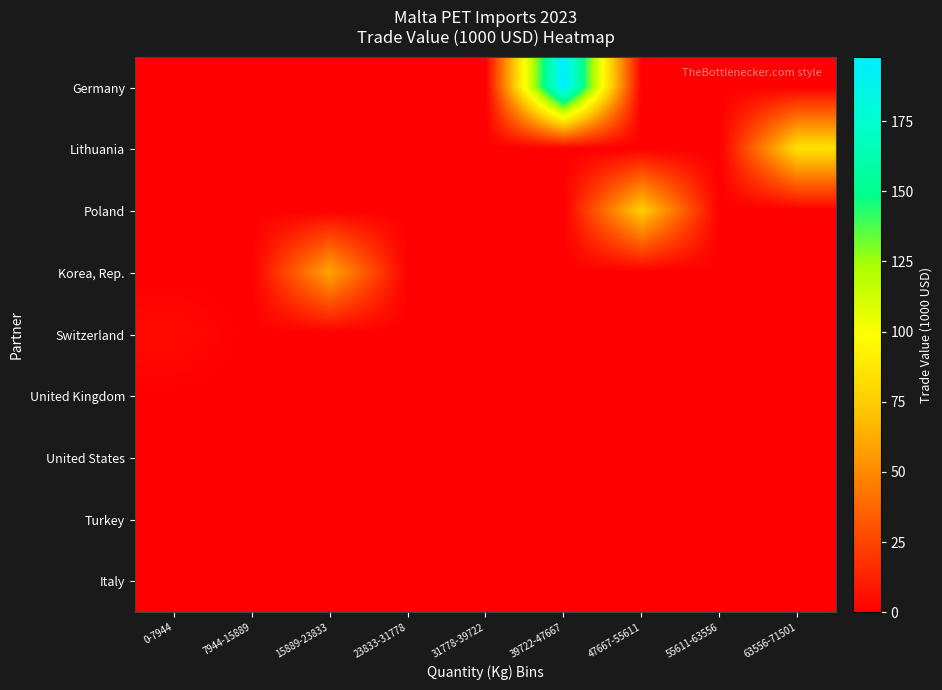

Which series has the largest range (max minus min)?

Germany